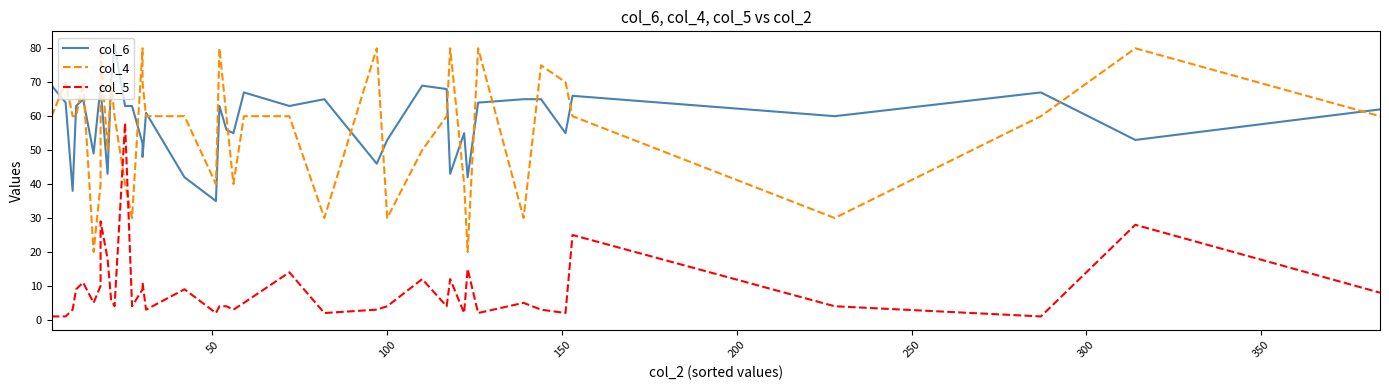

Reading left to right, list all the values displayed in this chart.

col_6: 69	64	38	63	65	49	69	68	43	70	81	63	63	52	48	61	42	35	63	56	55	67	63	65	46	53	69	68	43	55	42	64	65	65	55	66	60	67	53	62
col_4: 60	70	60	60	70	20	40	80	50	70	60	40	30	80	70	60	60	40	80	60	40	60	60	30	80	30	50	60	80	40	20	80	30	75	70	60	30	60	80	60
col_5: 1	1	3	9	11	5	10	29	18	6	4	58	4	9	11	3	9	2	4	4	3	5	14	2	3	4	12	4	12	2	15	2	5	3	2	25	4	1	28	8